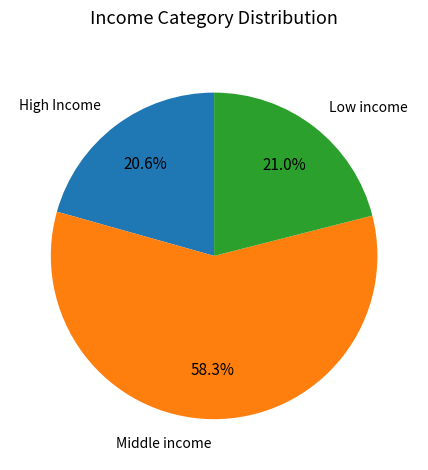

Does any single category account for the majority?

Yes